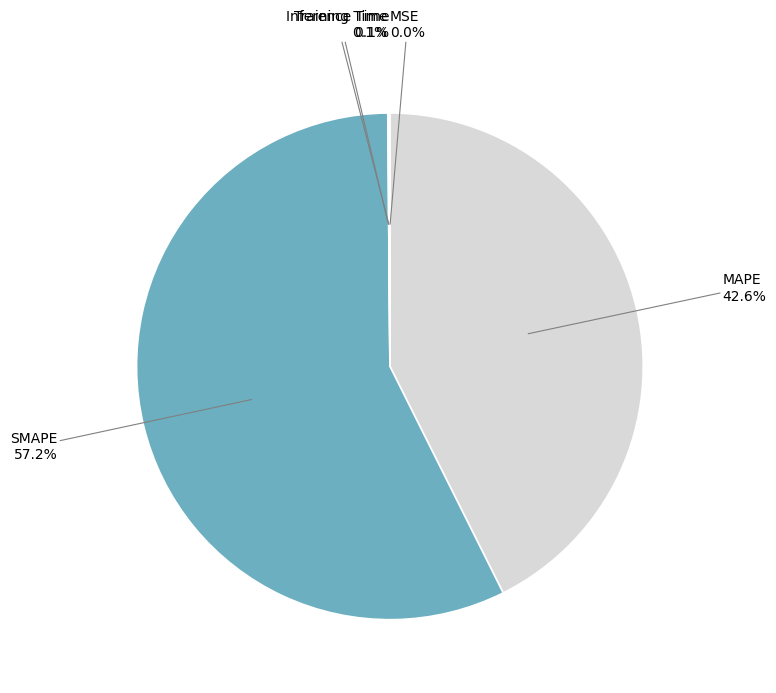

Which slice is the largest?

SMAPE